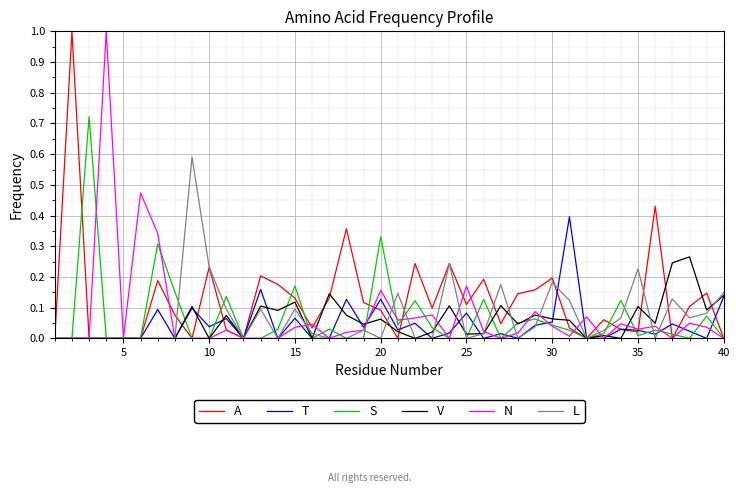

Which series has the largest total across all categories?

A